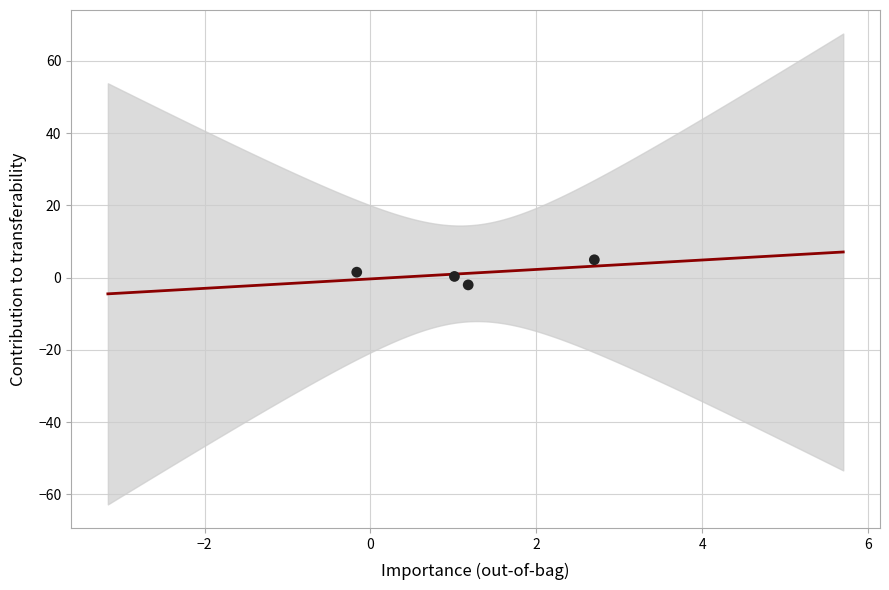

What is the average X value?

1.2